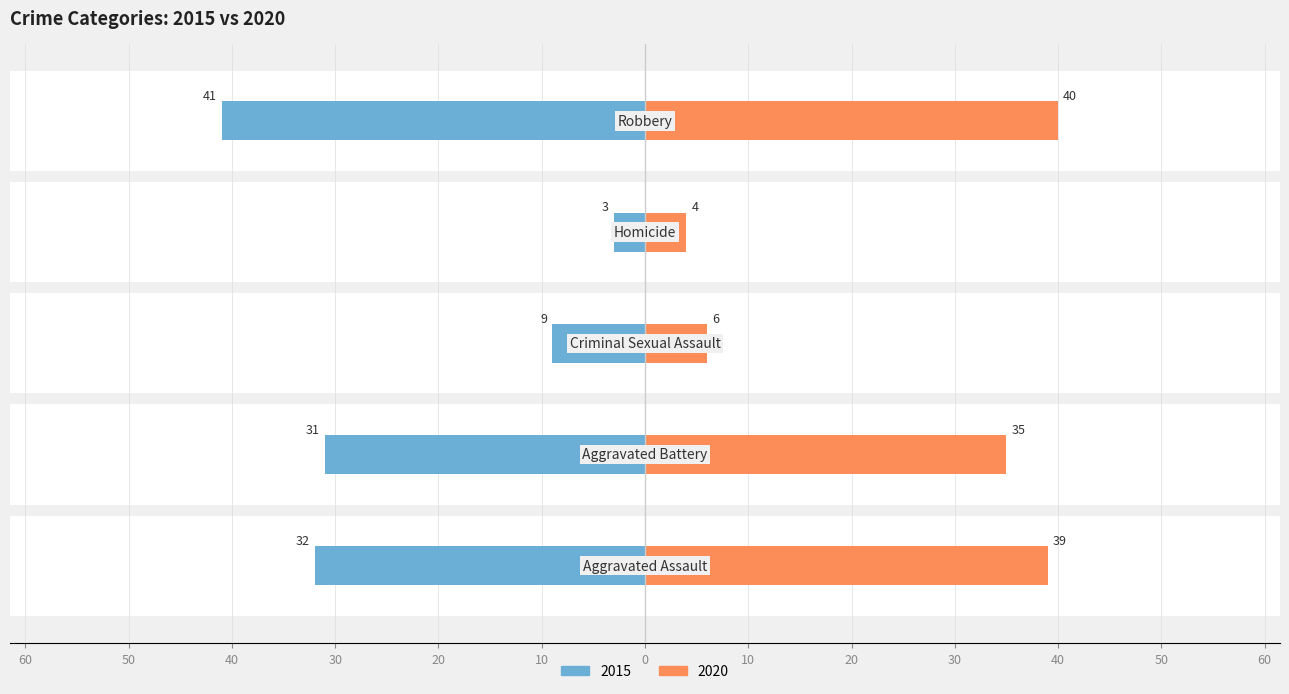

What is the difference between the 2015 values at Aggravated Assault and Homicide?

29